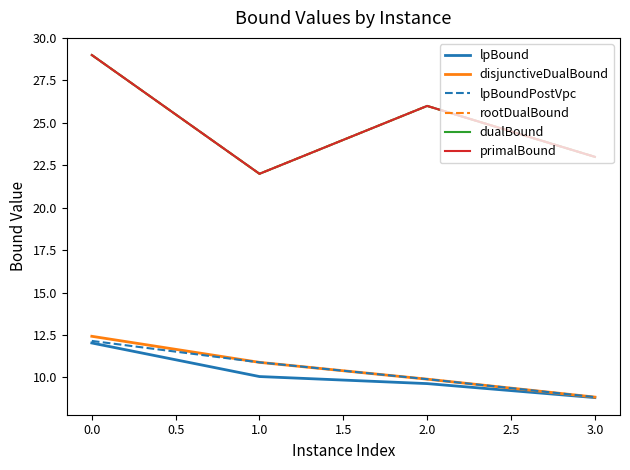

How many lines are shown in the chart?

6